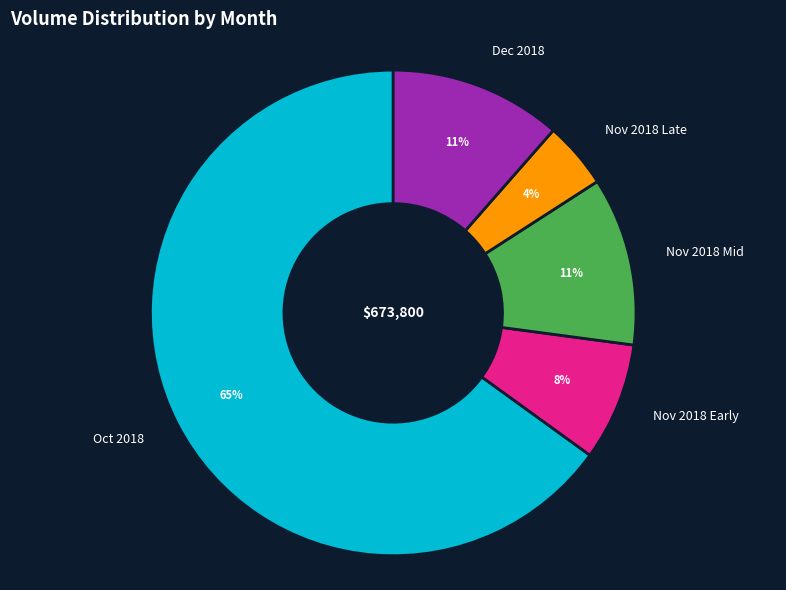

Which category has the biggest portion of the pie?

Oct 2018